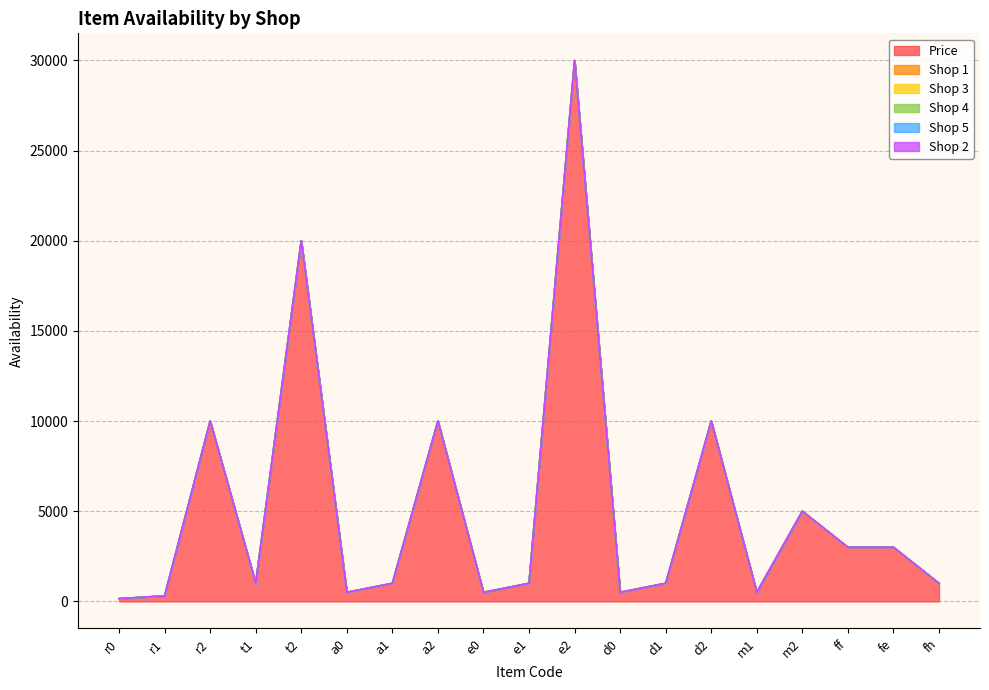

Reading left to right, transcribe all the data shown in this chart.

Price: r0=150	r1=300	r2=10000	t1=1000	t2=20000	a0=500	a1=1000	a2=10000	e0=500	e1=1000	e2=30000	d0=500	d1=1000	d2=10000	m1=500	m2=5000	ff=3000	fe=3000	fh=1000
Shop 1: r0=1	r1=1	r2=0	t1=1	t2=0	a0=1	a1=1	a2=0	e0=0	e1=1	e2=0	d0=1	d1=1	d2=0	m1=1	m2=0	ff=1	fe=1	fh=1
Shop 3: r0=1	r1=1	r2=0	t1=1	t2=0	a0=1	a1=1	a2=0	e0=0	e1=1	e2=0	d0=1	d1=1	d2=0	m1=1	m2=0	ff=1	fe=1	fh=1
Shop 4: r0=1	r1=1	r2=1	t1=1	t2=1	a0=1	a1=1	a2=1	e0=0	e1=1	e2=1	d0=1	d1=1	d2=1	m1=1	m2=1	ff=1	fe=1	fh=1
Shop 5: r0=1	r1=1	r2=1	t1=1	t2=1	a0=1	a1=1	a2=1	e0=0	e1=1	e2=1	d0=1	d1=1	d2=1	m1=1	m2=1	ff=1	fe=1	fh=1
Shop 2: r0=0	r1=0	r2=0	t1=0	t2=0	a0=0	a1=0	a2=0	e0=0	e1=0	e2=0	d0=0	d1=0	d2=0	m1=0	m2=0	ff=0	fe=0	fh=0